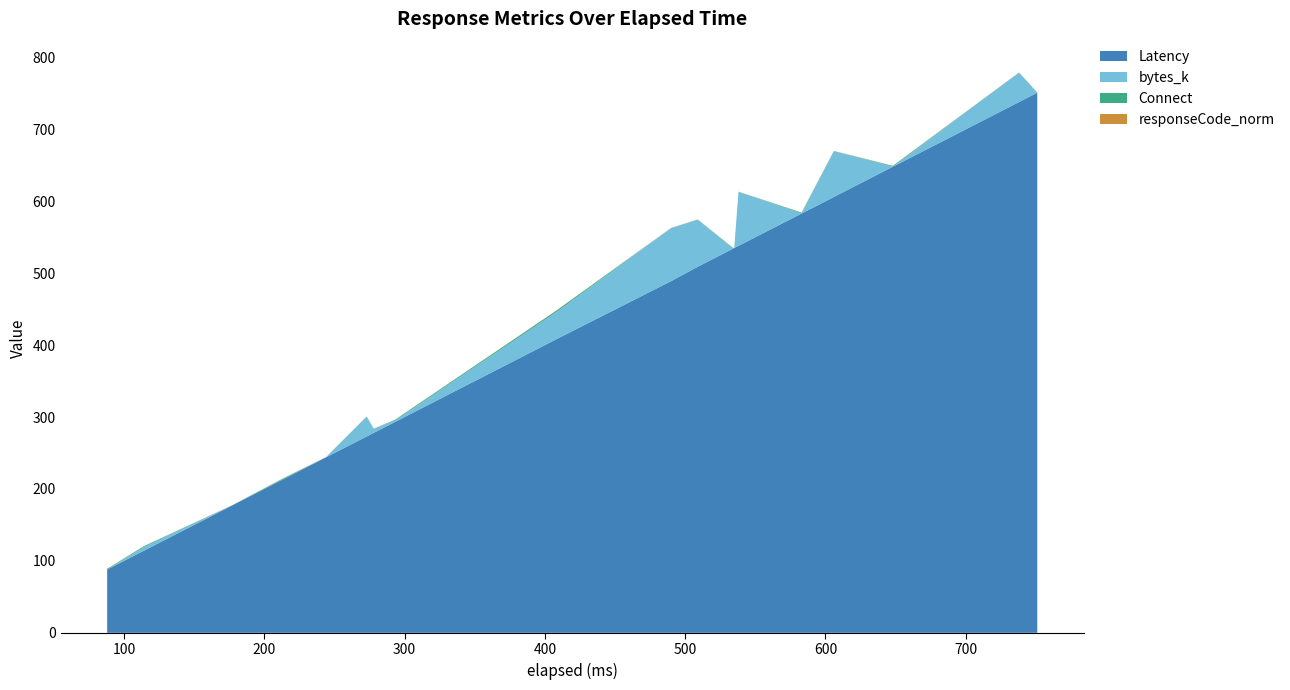

Reading left to right, what are all the values shown in this chart?

Latency: 88.0	90.0	114.0	177.0	213.0	244.0	273.0	278.0	293.0	408.0	489.0	509.0	534.0	535.0	538.0	583.0	606.0	648.0	738.0	751.0
bytes_k: 0.2	0.2	5.2	0.2	0.2	0.2	27.7	5.7	1.9	37.7	73.8	65.5	0.2	0.2	75.2	0.2	63.9	0.2	40.9	0.2
Connect: 1.0	1.0	1.0	0.0	1.0	0.0	0.0	0.0	1.0	2.0	0.0	0.0	1.0	0.0	0.0	1.0	0.0	1.0	0.0	0.0
responseCode_norm: 0.2	0.2	0.2	0.2	0.2	0.2	0.2	0.2	0.2	0.2	0.2	0.2	0.2	0.2	0.2	0.2	0.2	0.2	0.2	0.2